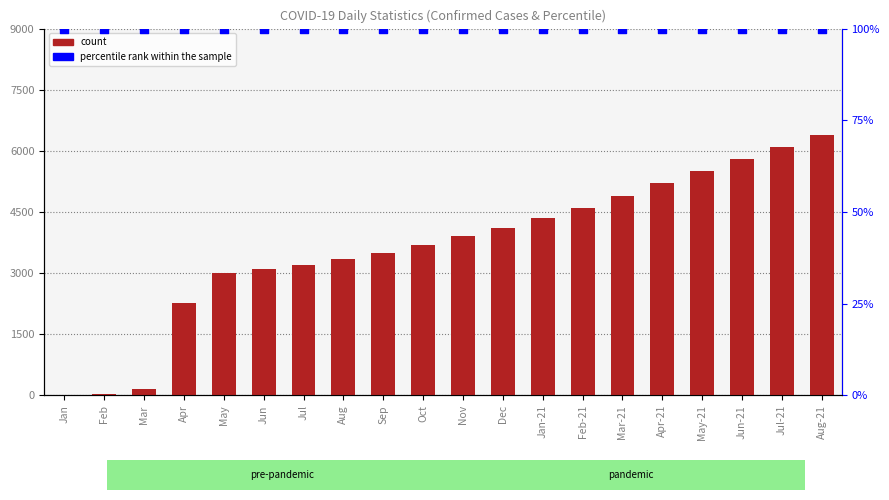

What are all the series names shown in the legend?

count, percentile rank within the sample